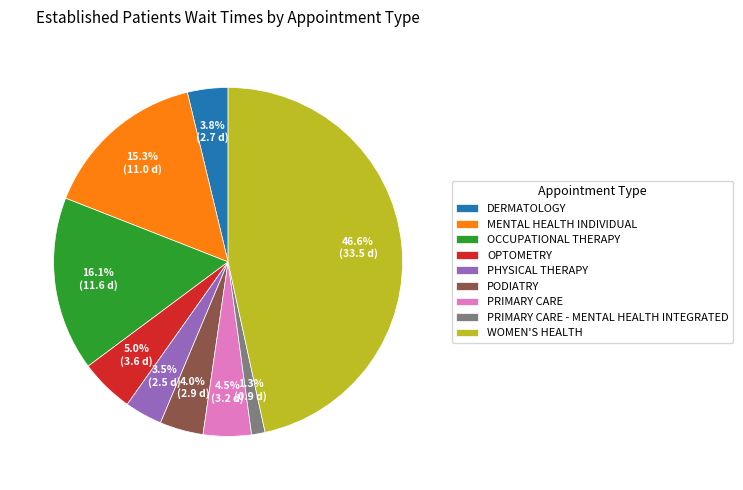

To the nearest percent, what percentage of the pie is DERMATOLOGY?

4%